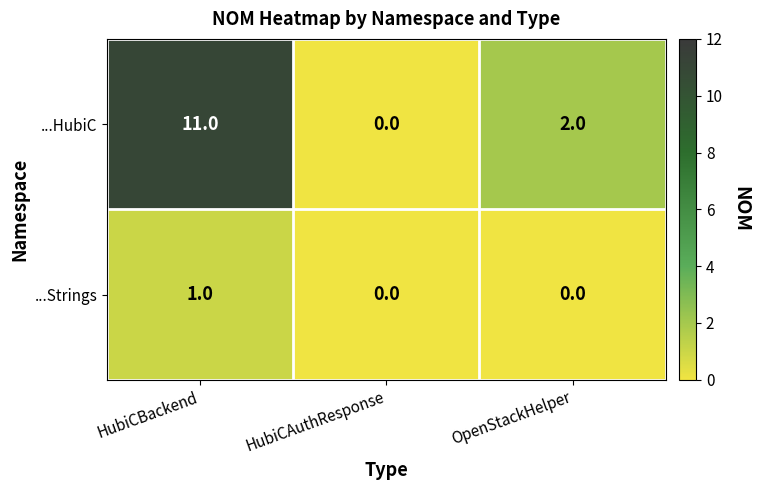

What is the total value across all series at HubiCBackend?

12